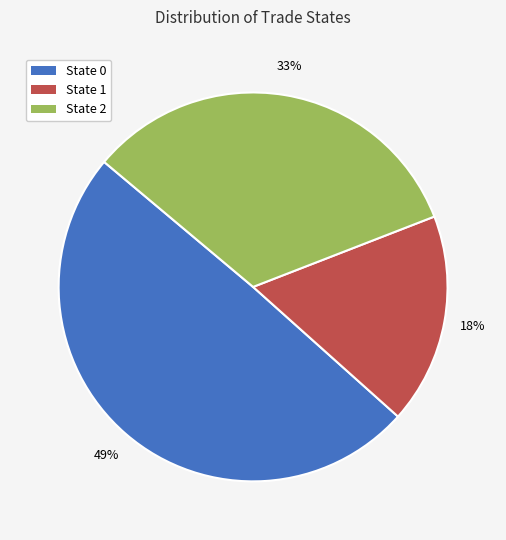

To the nearest percent, what is the average slice percentage?

33%